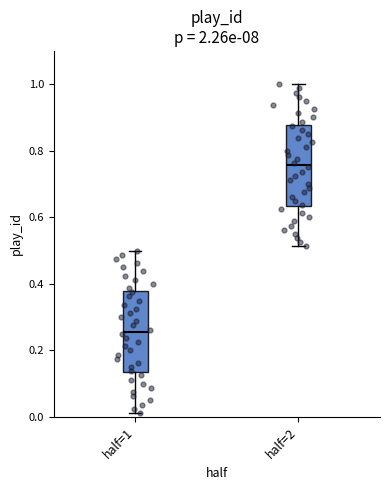

Reading left to right, read every box against the y-axis: the position of its median line, the range the box covers, and the ends of its whiskers. The values are not printed on the chart, so give them approximately, as read against the axis.

half=1: median 0.26, box 0.14 to 0.38, whiskers 0.02 to 0.50
half=2: median 0.76, box 0.64 to 0.88, whiskers 0.52 to 1.00